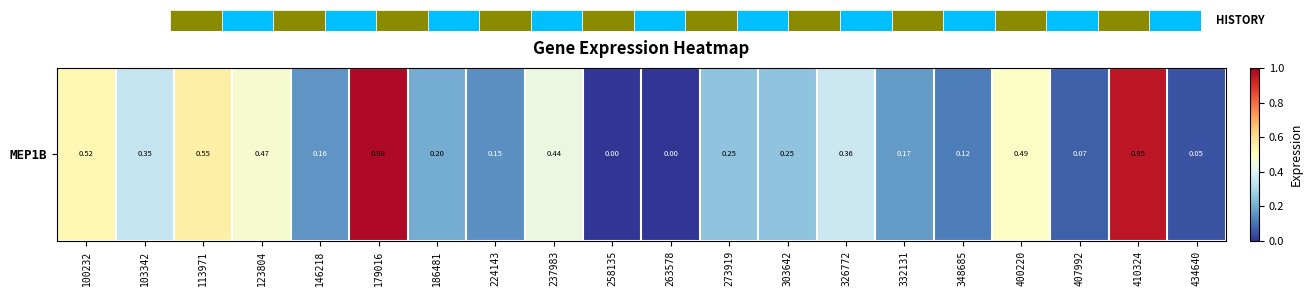

What is the difference between the second highest and second lowest values?

0.9